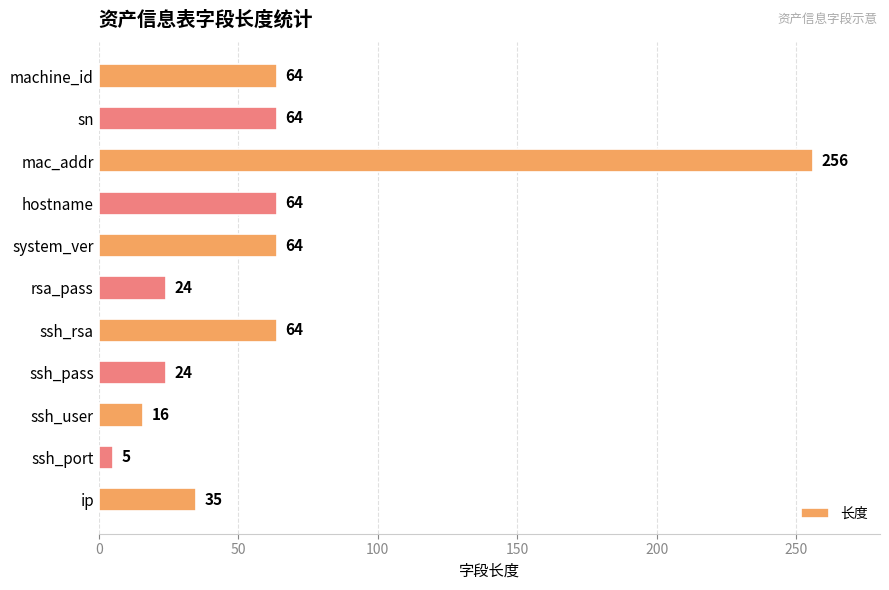

What is the smallest value displayed?

5